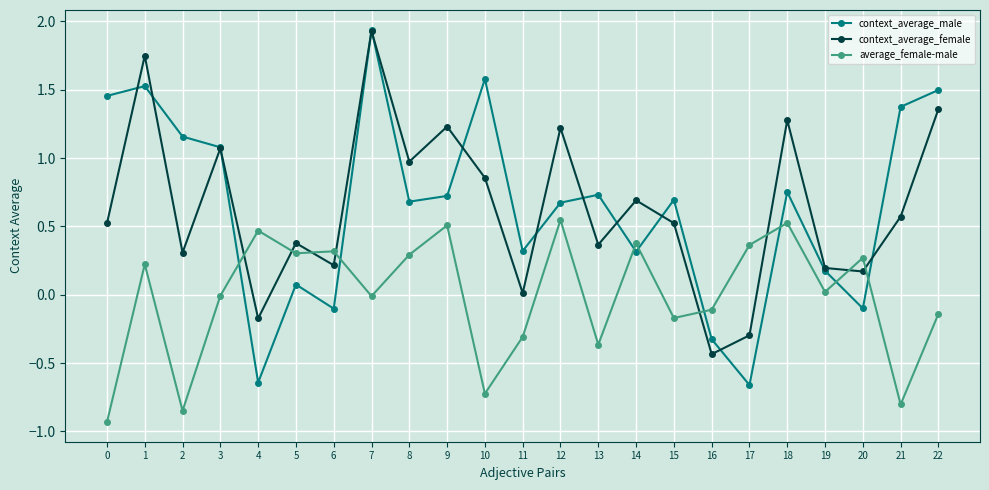

Which series changed the most between 7 and 21?

context_average_female